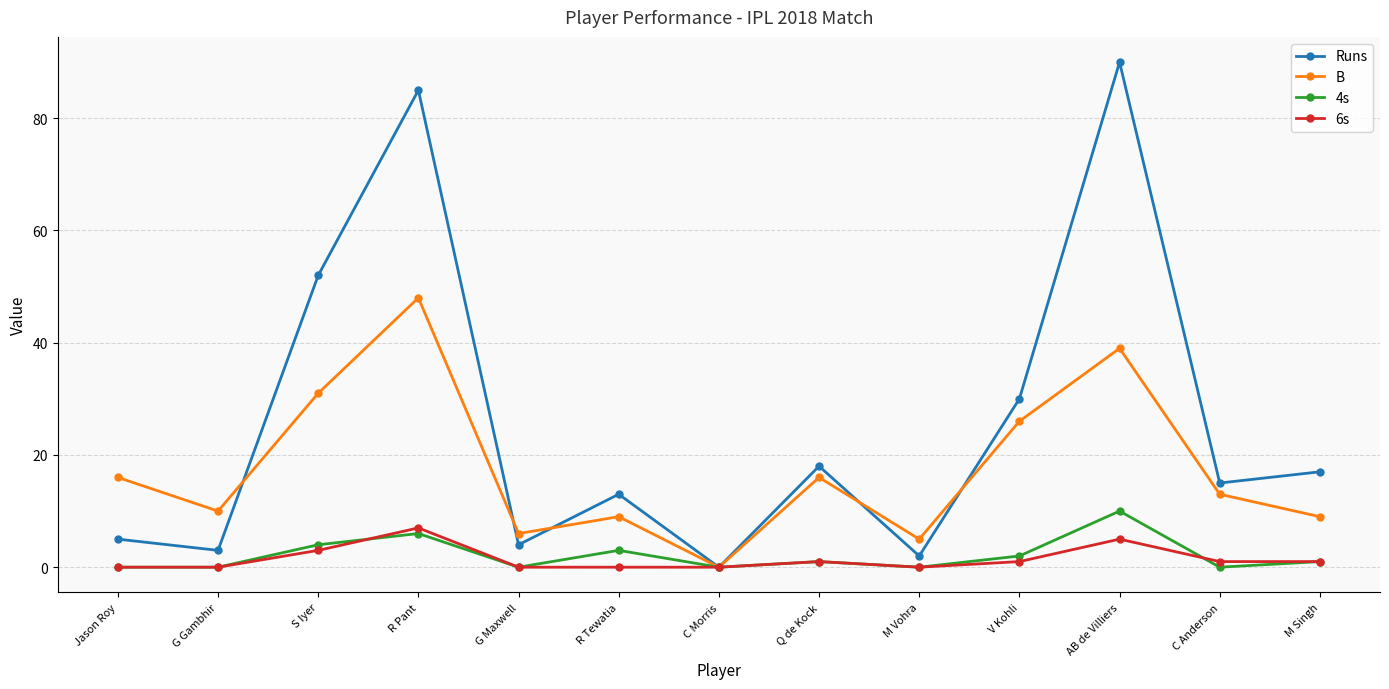

What are all the series names shown in the legend?

Runs, B, 4s, 6s